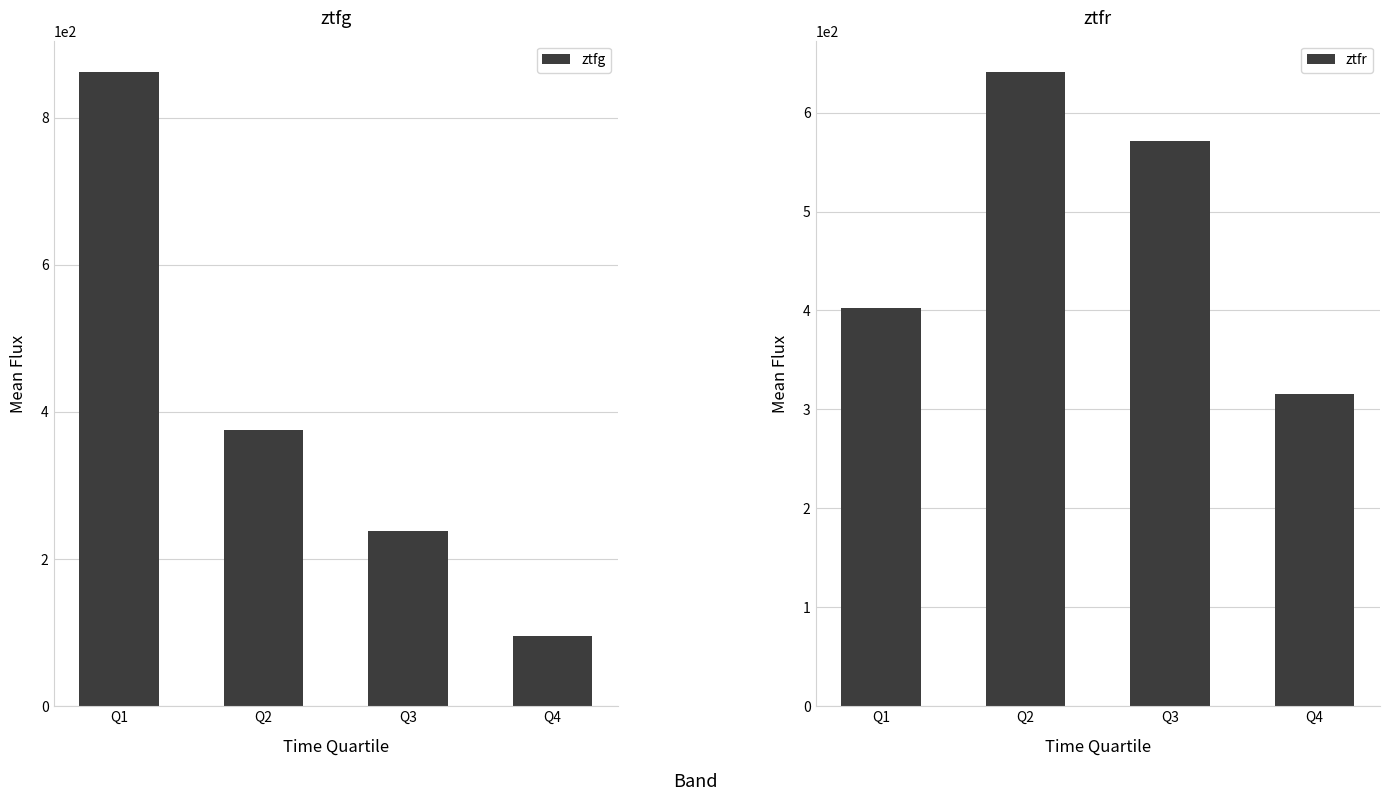

Reading left to right, what are all the values shown in this chart?

ztfg: 861.4	375.3	238.6	94.9
ztfr: 402.0	640.7	571.4	315.7